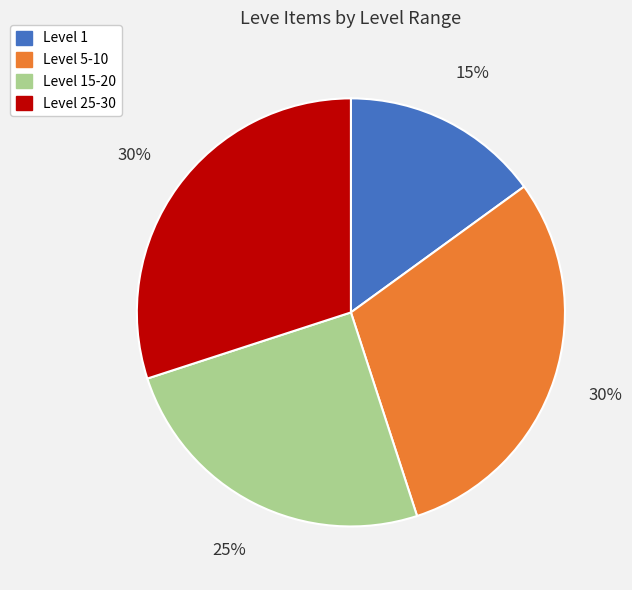

Is there a majority slice in this chart?

No